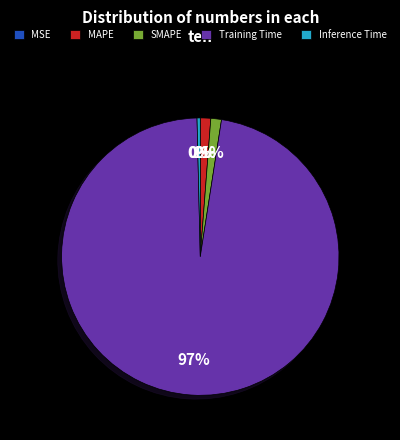

Which category has the biggest portion of the pie?

Training Time